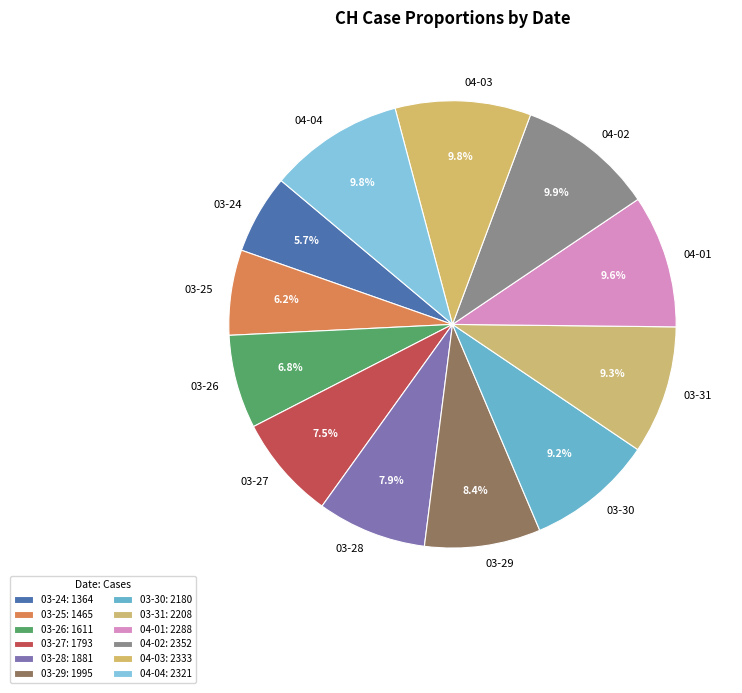

What percentage is NOT represented by 03-28?

92.1%